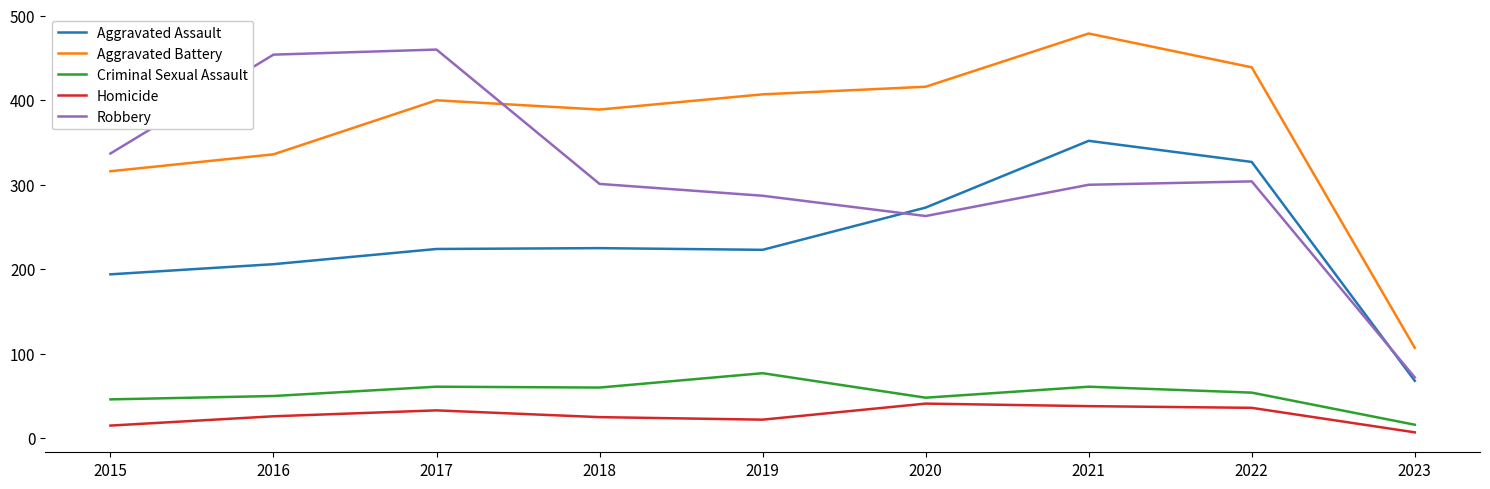

True or false: Homicide and Aggravated Assault intersect in this chart.

False